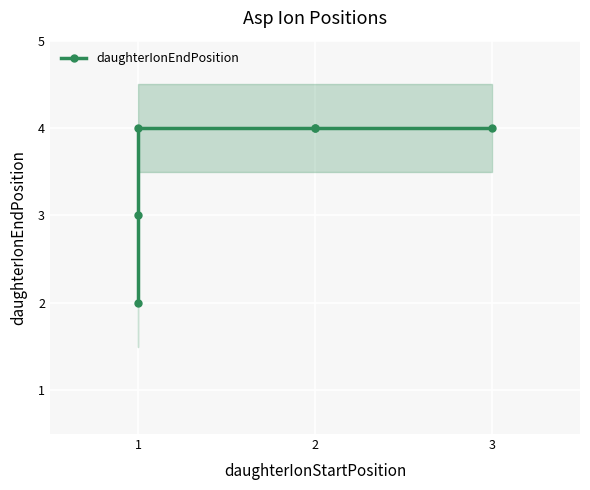

At which category does the chart reach its peak across all series?

1